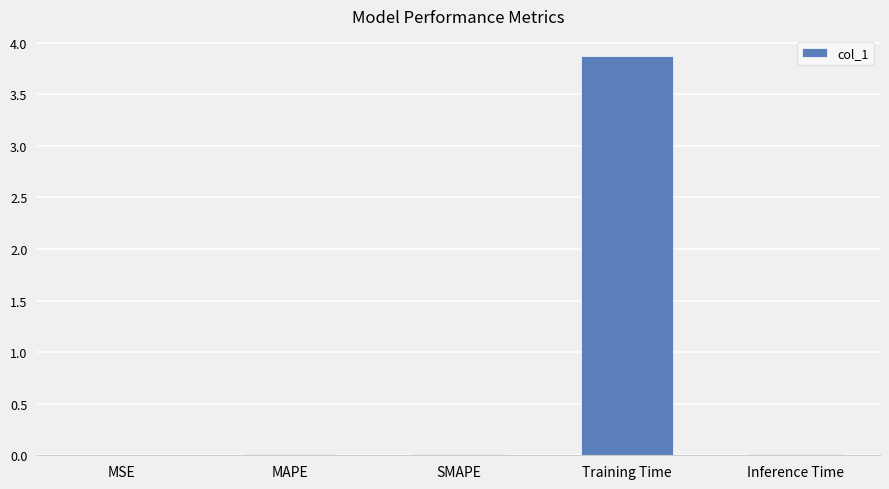

The chart shows a value of 0.0 at MAPE. True or false?

True